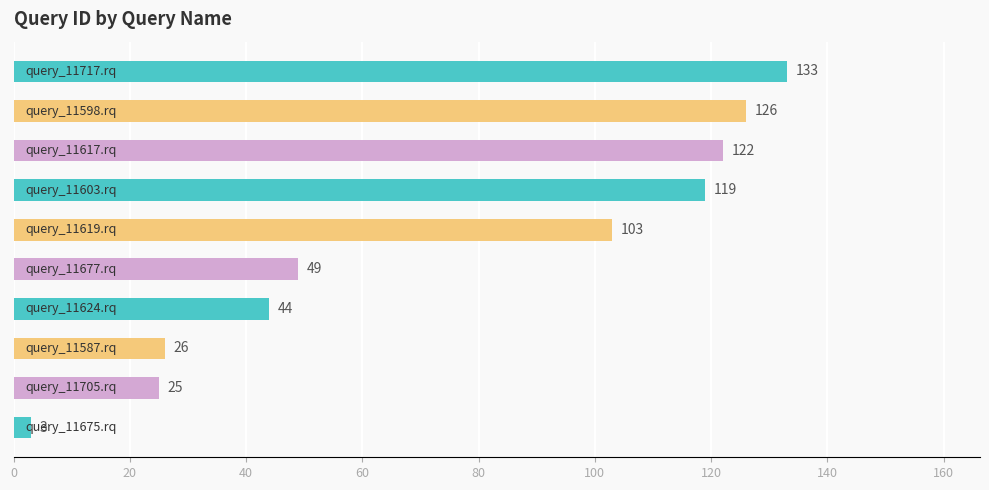

Reading bottom to top, transcribe all the data shown in this chart.

3	25	26	44	49	103	119	122	126	133